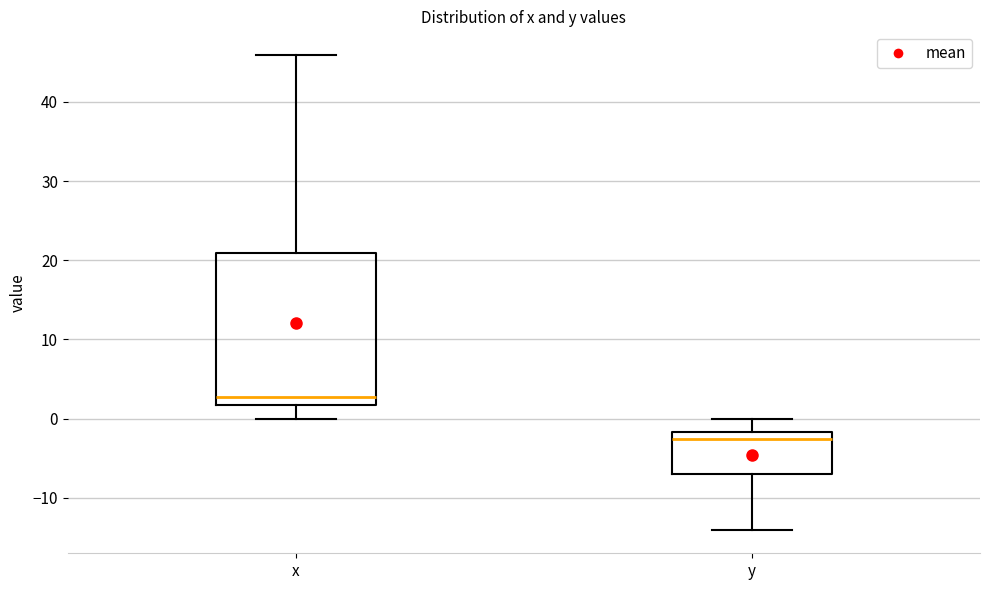

Comparing the boxes themselves (not the whiskers), which one is the tallest?

x